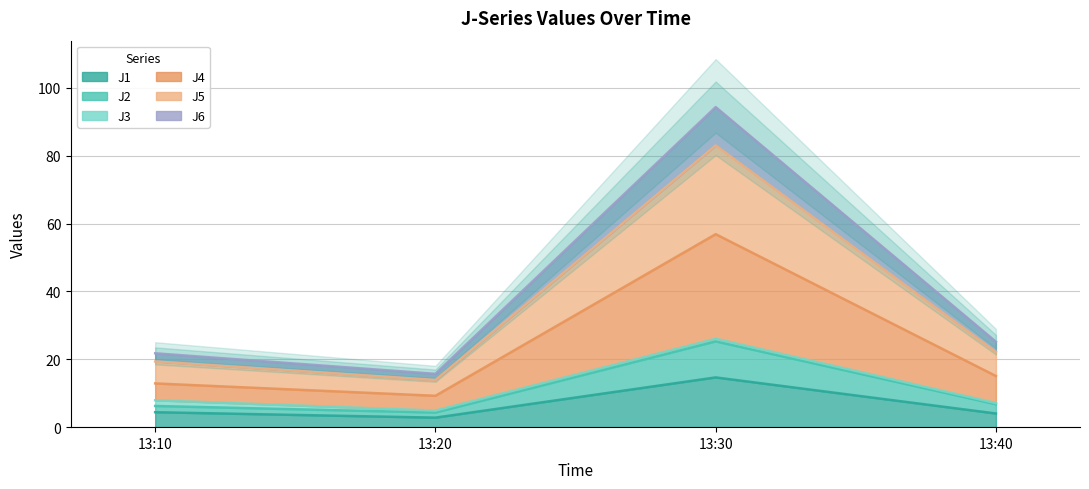

At which category does J6 reach its first local valley?

13:20